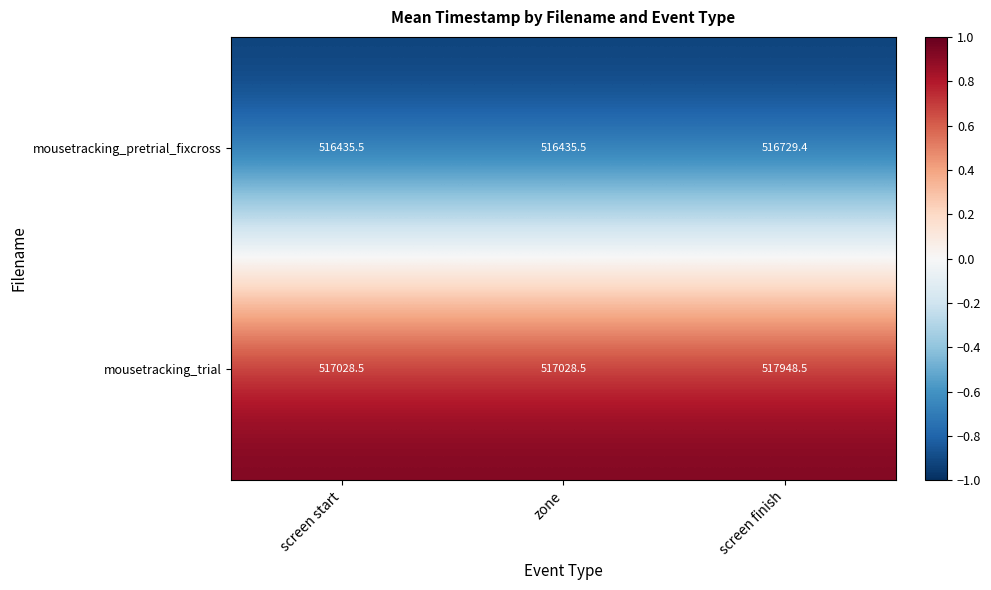

At which category does the chart reach its peak across all series?

screen finish